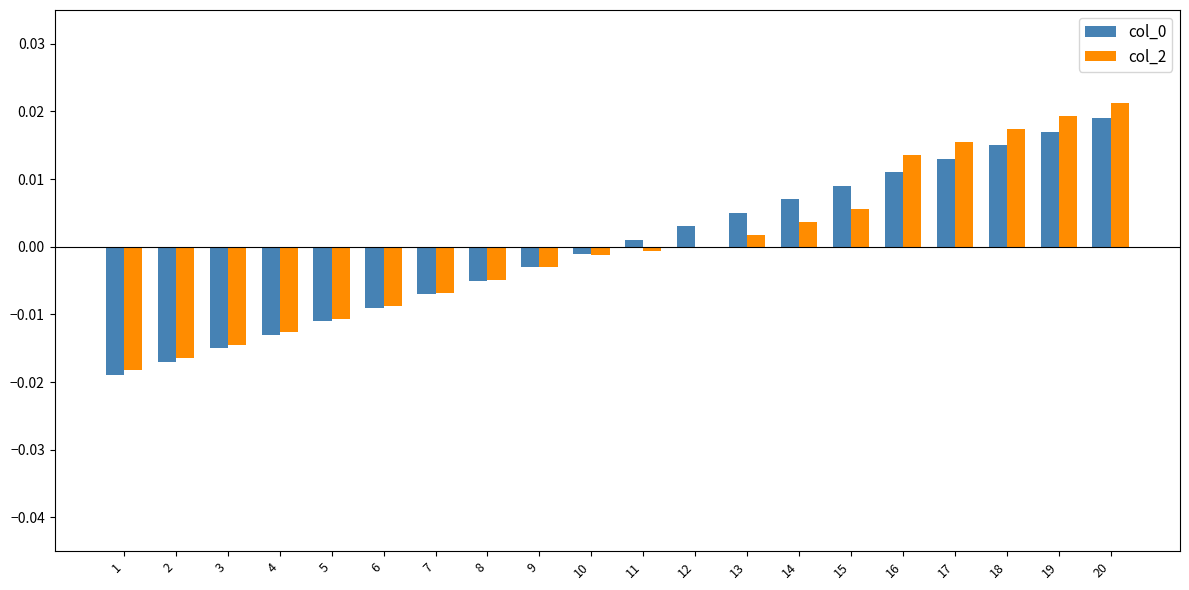

Are the bars horizontal?

No